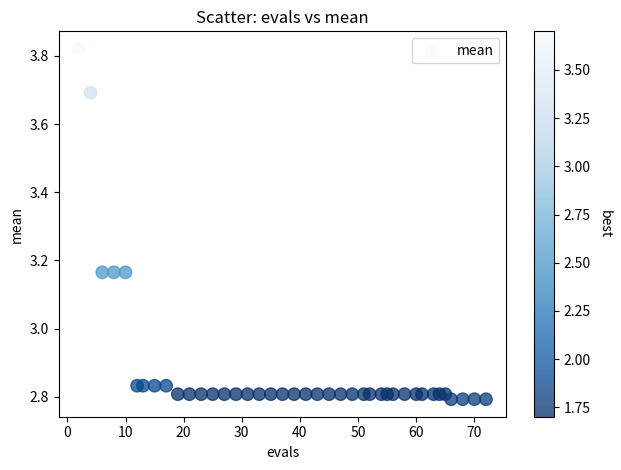

What is the range of Y values (max minus min)?

1.0